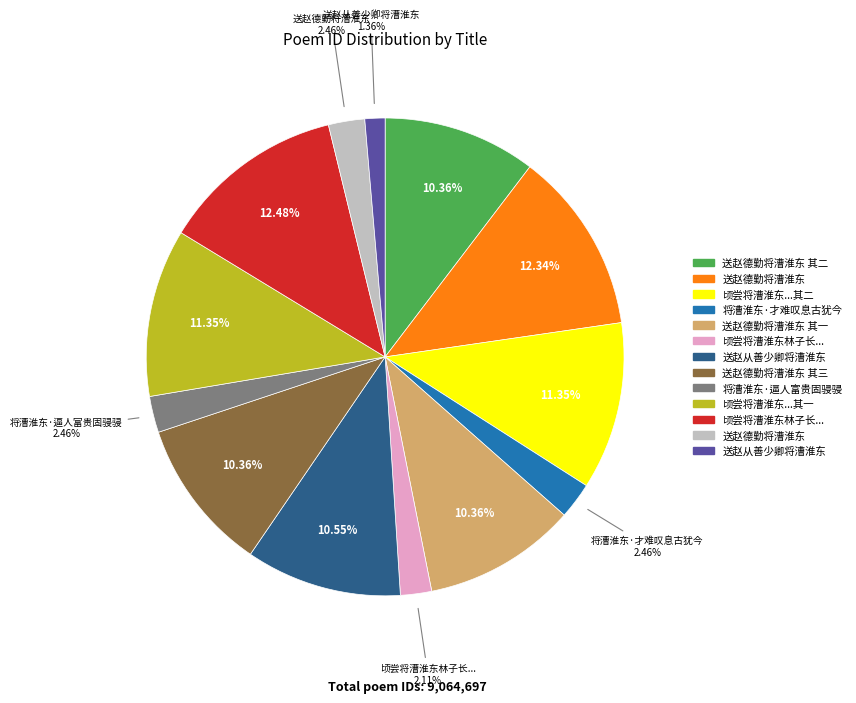

Is there any slice that represents more than half of the pie?

No